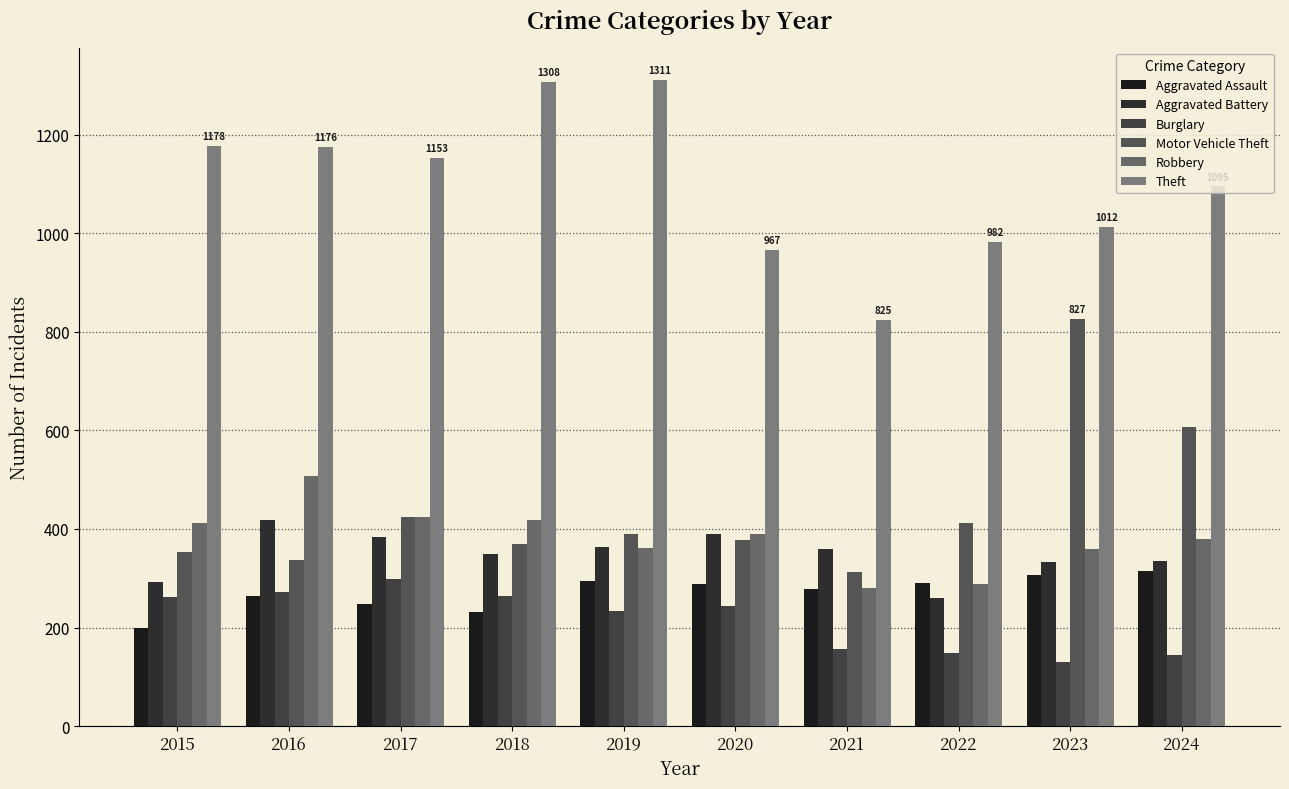

What is the value of the Robbery bar at the 6th from the left?

390